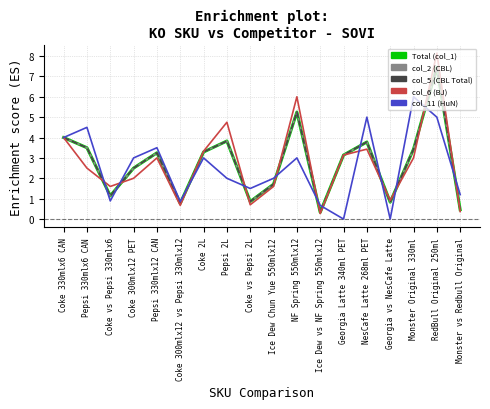

In col_6 (BJ), how many points are higher than both neighbors (excluding endpoints)?

5